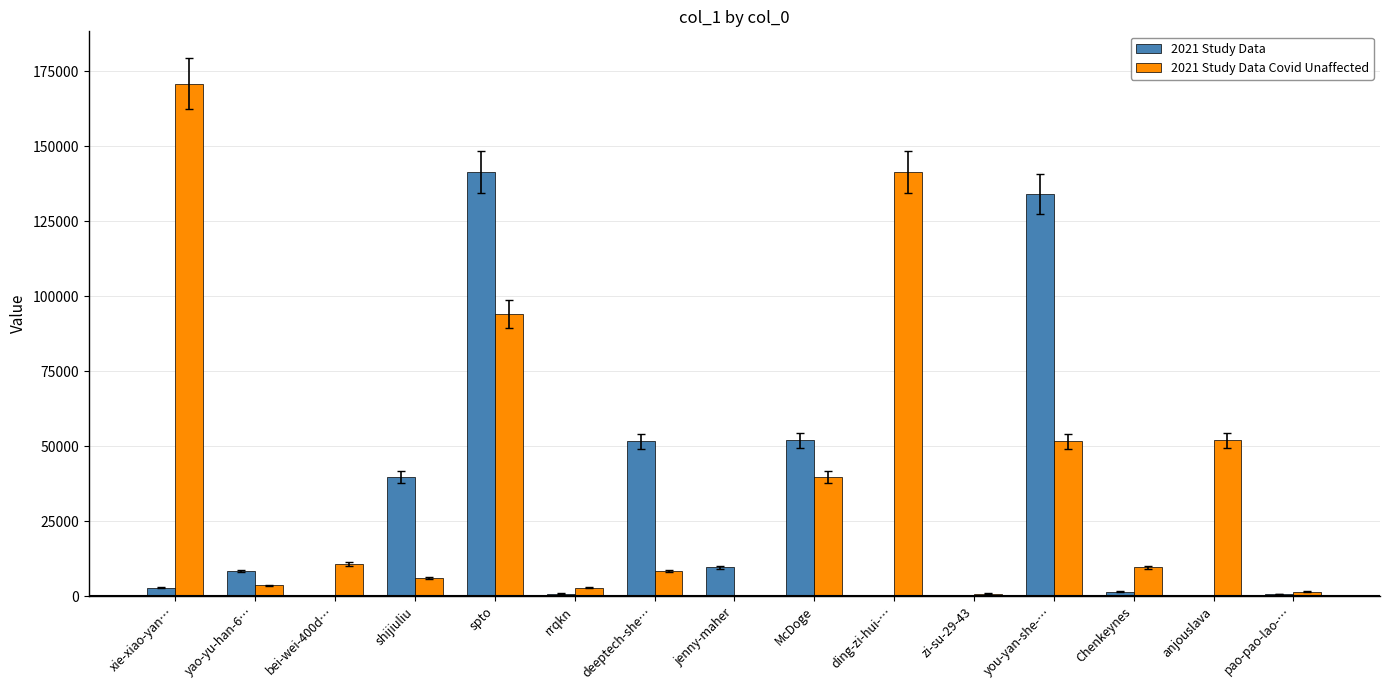

What is the total value across all series at you-yan-she-…?

185709